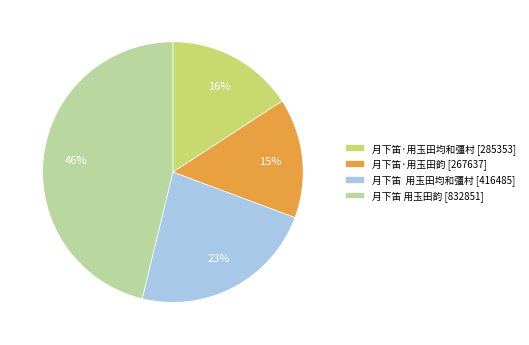

What percentage is the 月下笛·用玉田韵 slice, to the nearest percent?

15%